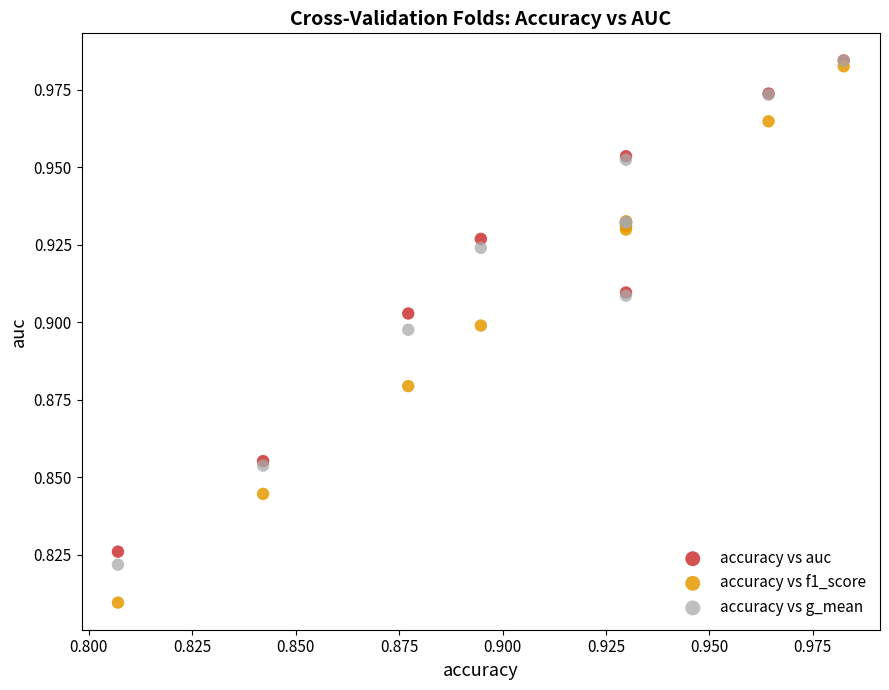

Which series contains the lowest Y value?

accuracy vs f1_score